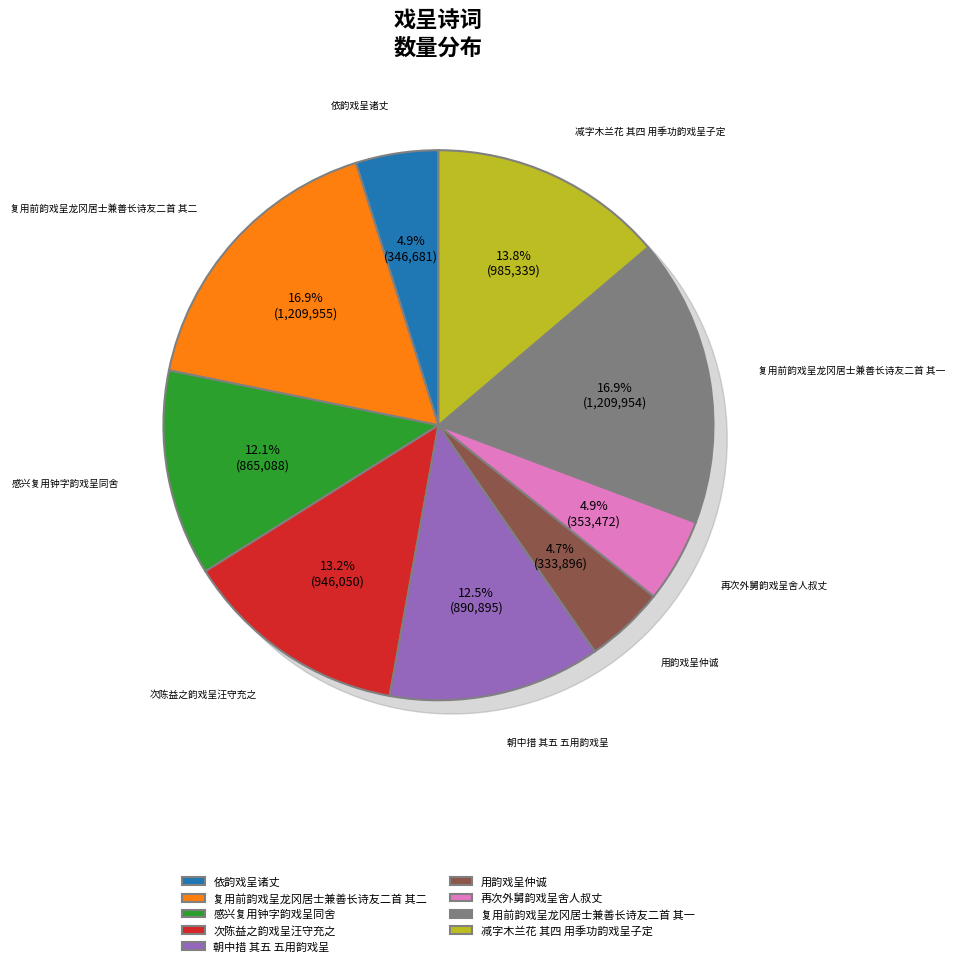

Count the number of slices in the pie.

9